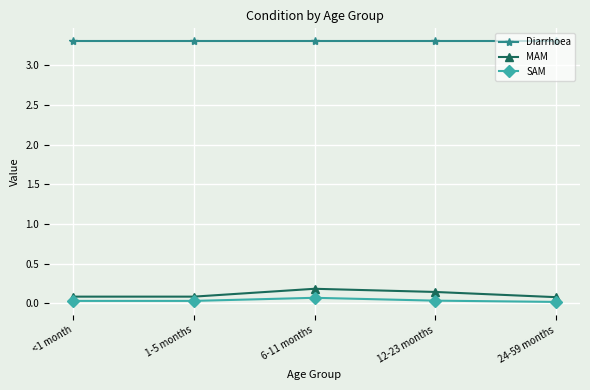

Where is the first local maximum for MAM?

6-11 months